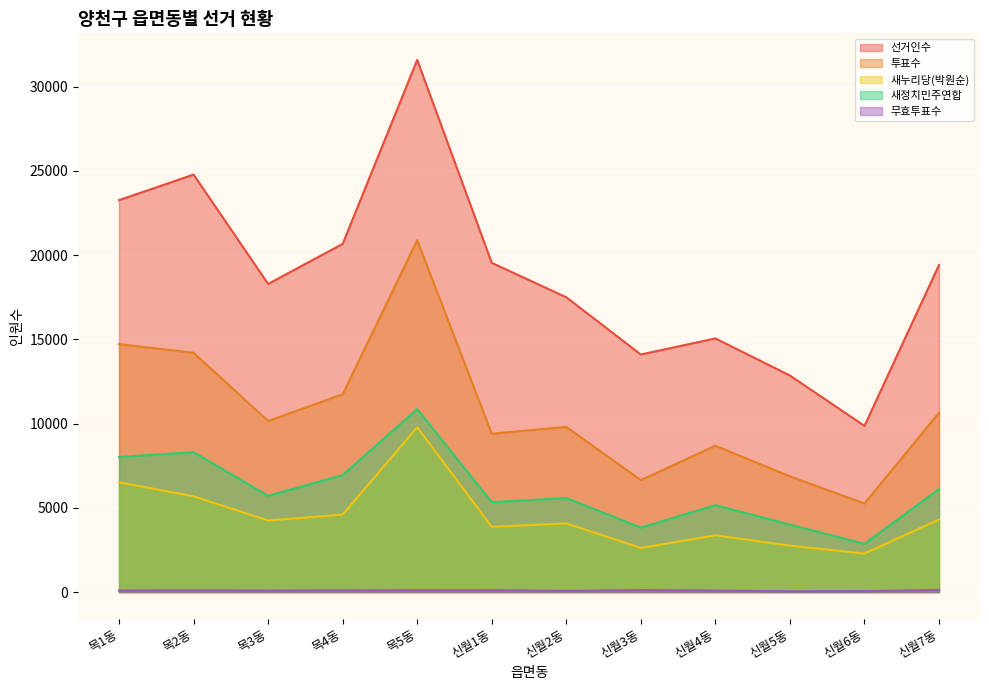

True or false: 무효투표수 and 새누리당(박원순) cross at least once.

False